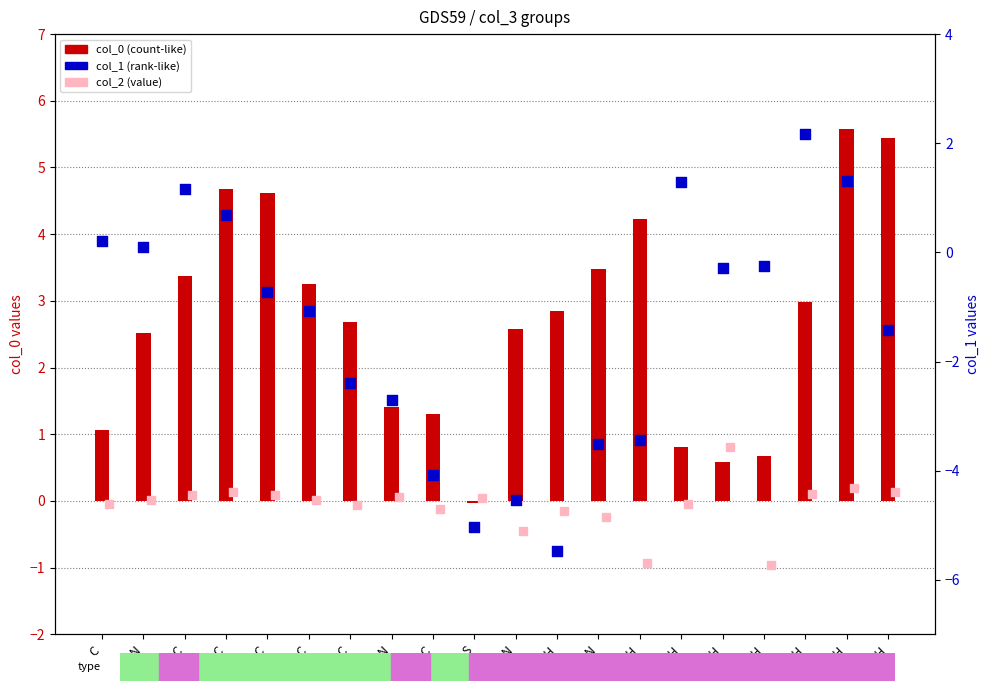

Which series has the largest Y range (max minus min)?

col_1